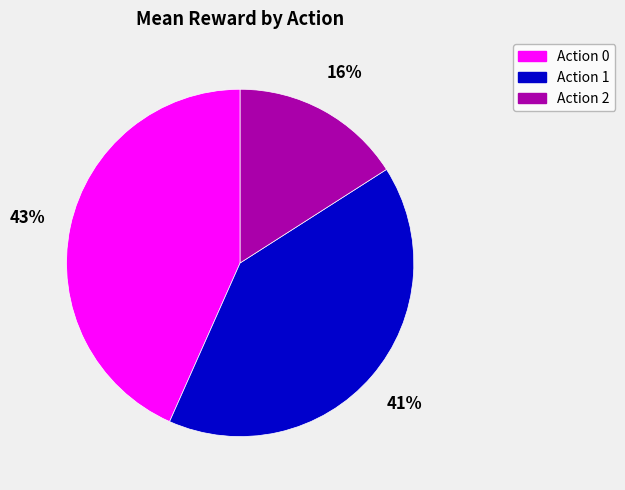

Is the sum of Action 0 and Action 2 greater than half?

Yes